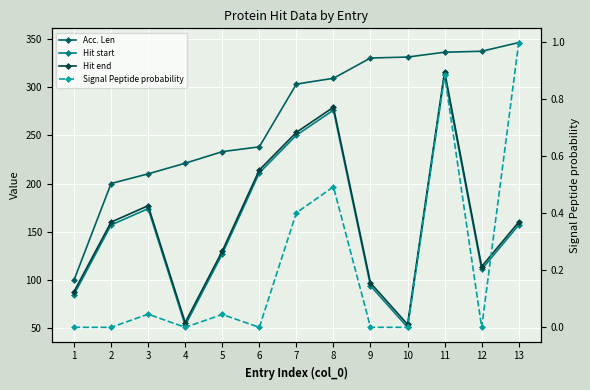

What is the value of the Acc. Len point at the 5th from the left?

233.0